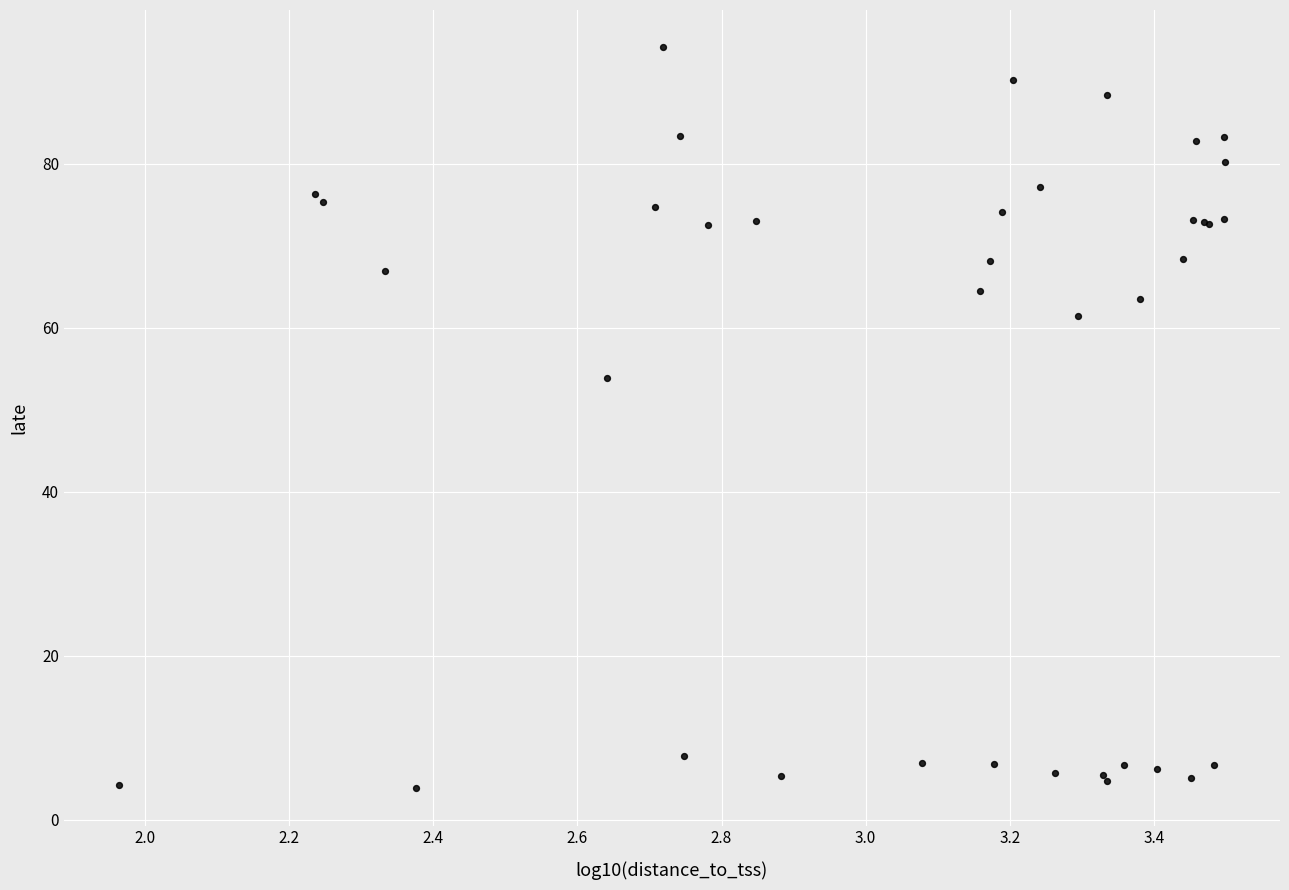

What Y value in the scatter plot is closest to 49?

53.9